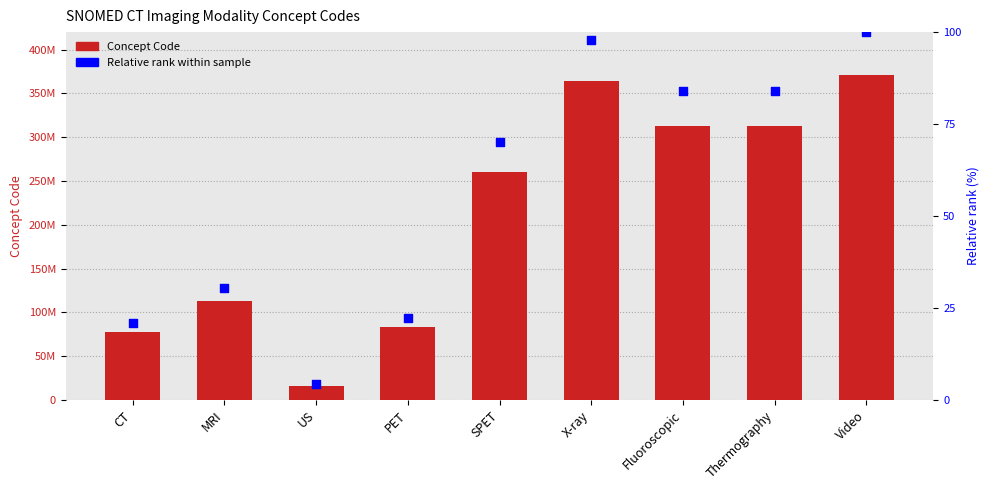

Is the value of Concept Code at X-ray greater than the value of Relative rank within sample at Thermography?

Yes